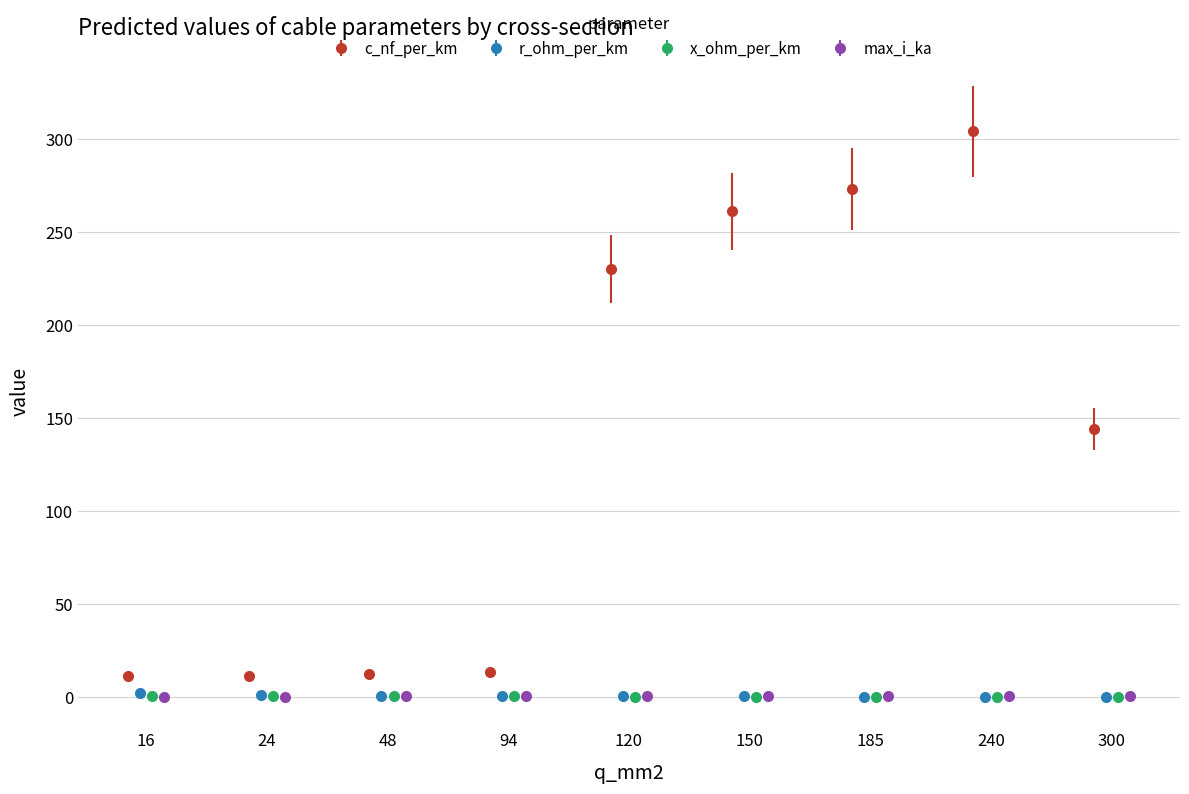

What are all the series names shown in the legend?

c_nf_per_km, r_ohm_per_km, x_ohm_per_km, max_i_ka